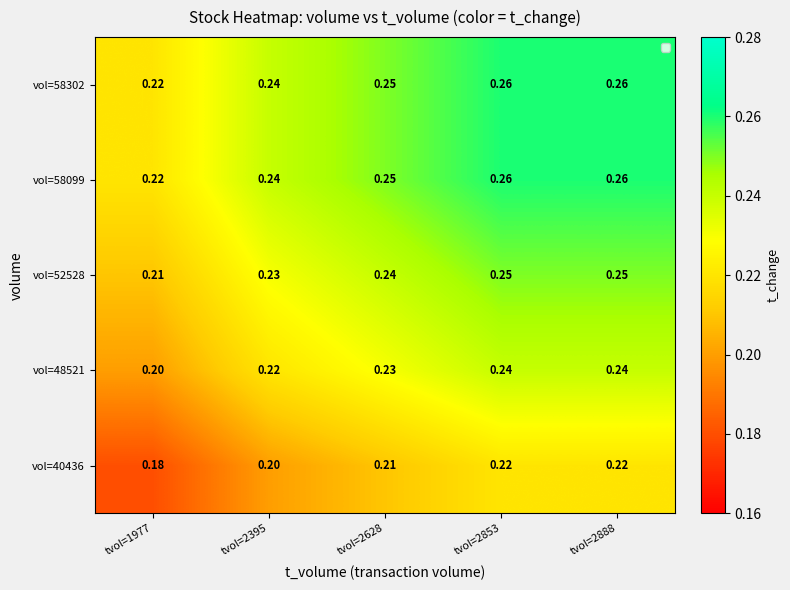

Reading left to right, extract all data points from this chart.

vol=40436: tvol=1977=0.2	tvol=2395=0.2	tvol=2628=0.2	tvol=2853=0.2	tvol=2888=0.2
vol=48521: tvol=1977=0.2	tvol=2395=0.2	tvol=2628=0.2	tvol=2853=0.2	tvol=2888=0.2
vol=52528: tvol=1977=0.2	tvol=2395=0.2	tvol=2628=0.2	tvol=2853=0.2	tvol=2888=0.2
vol=58099: tvol=1977=0.2	tvol=2395=0.2	tvol=2628=0.2	tvol=2853=0.3	tvol=2888=0.3
vol=58302: tvol=1977=0.2	tvol=2395=0.2	tvol=2628=0.2	tvol=2853=0.3	tvol=2888=0.3